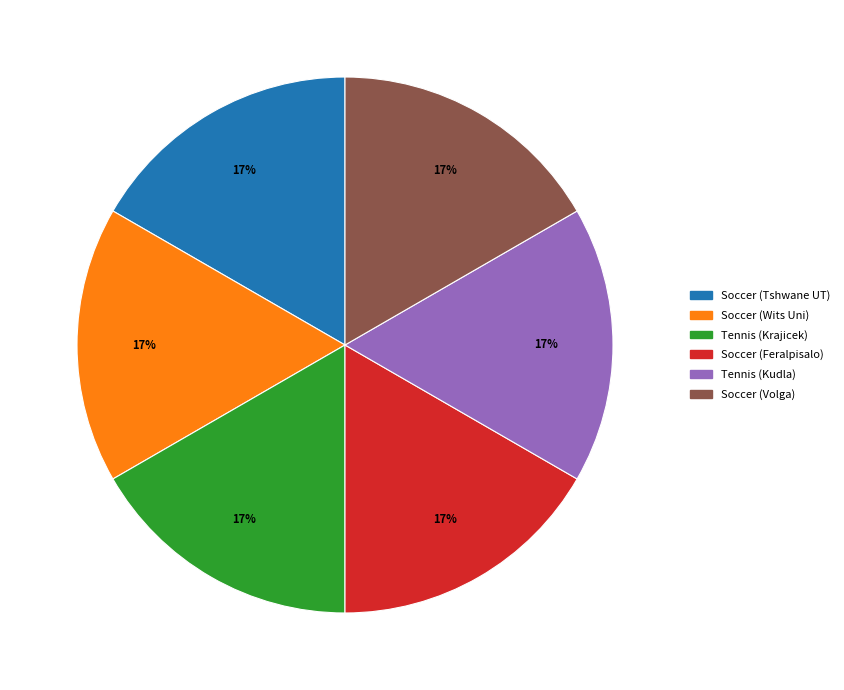

Is the sum of Soccer (Tshwane UT) and Soccer (Wits Uni) greater than half?

No